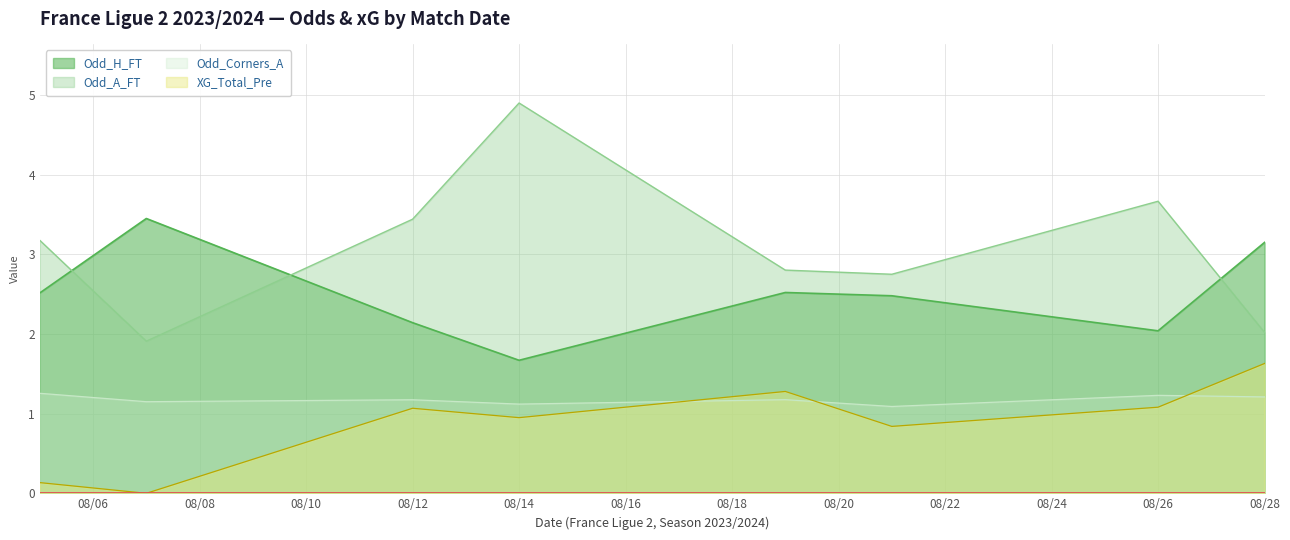

Where is the first local maximum for XG_Total_Pre?

08/12